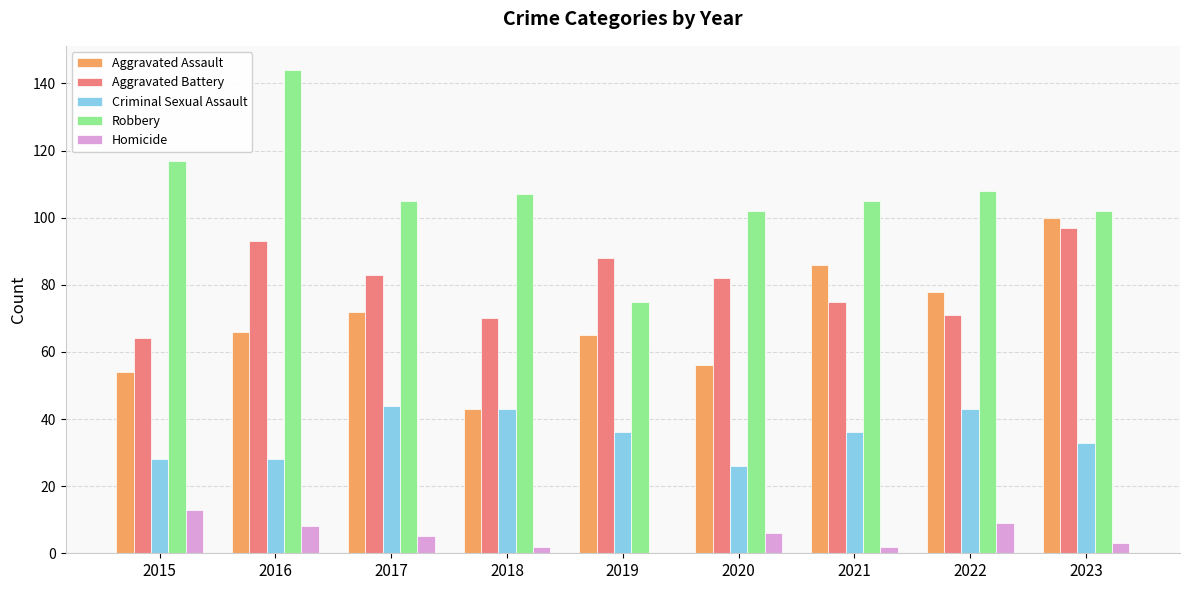

How many data points does each series have?

9